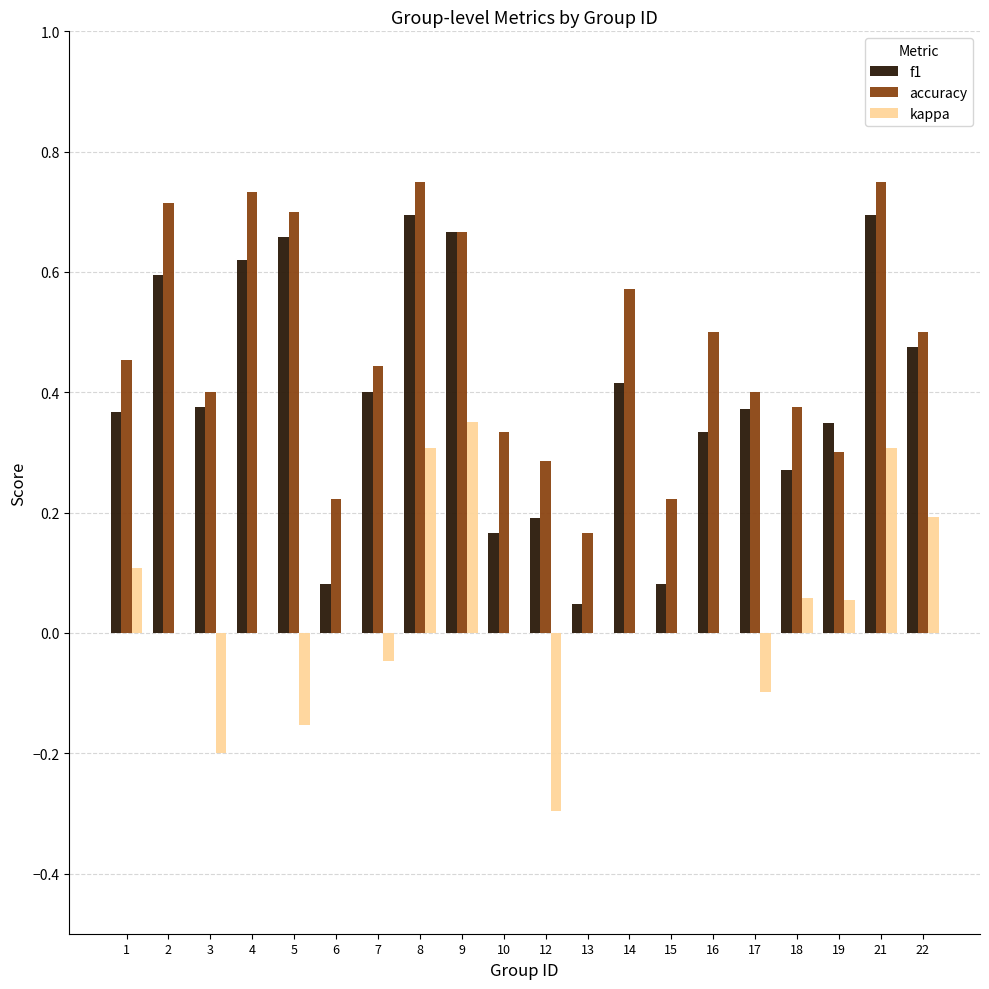

The value of accuracy at 5 is 0.7. True or false?

True